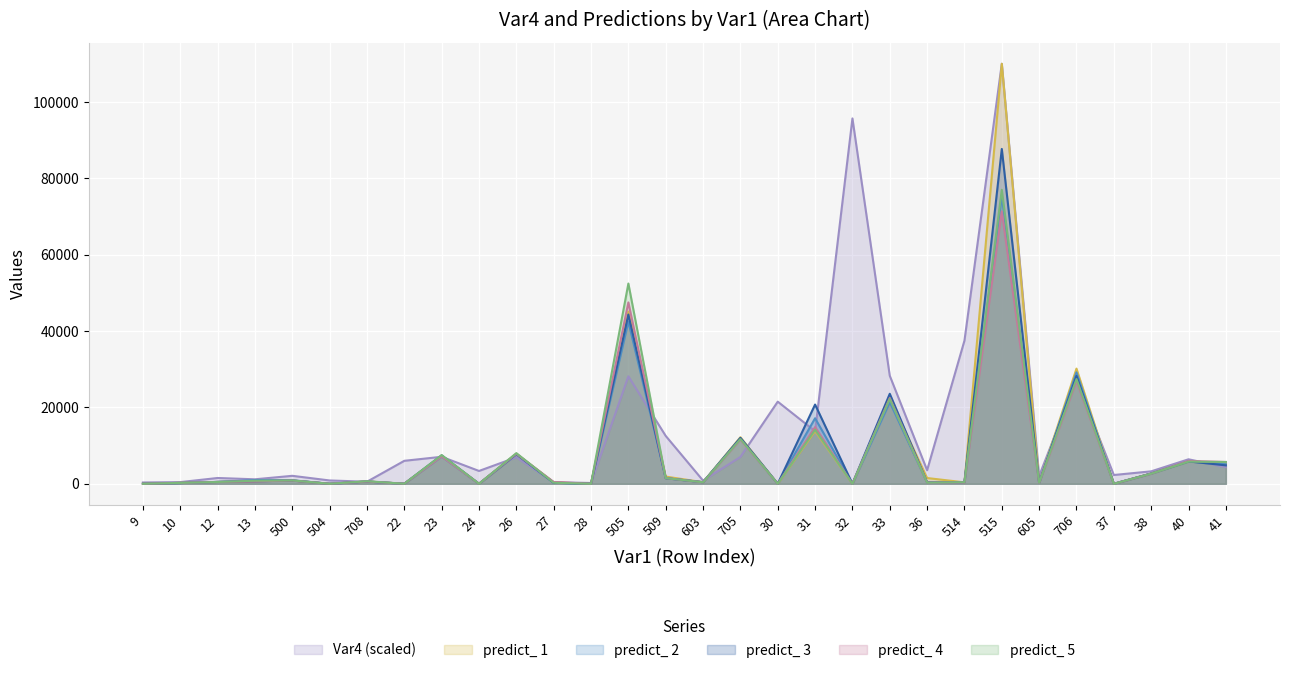

How many categories are shown in the chart?

30